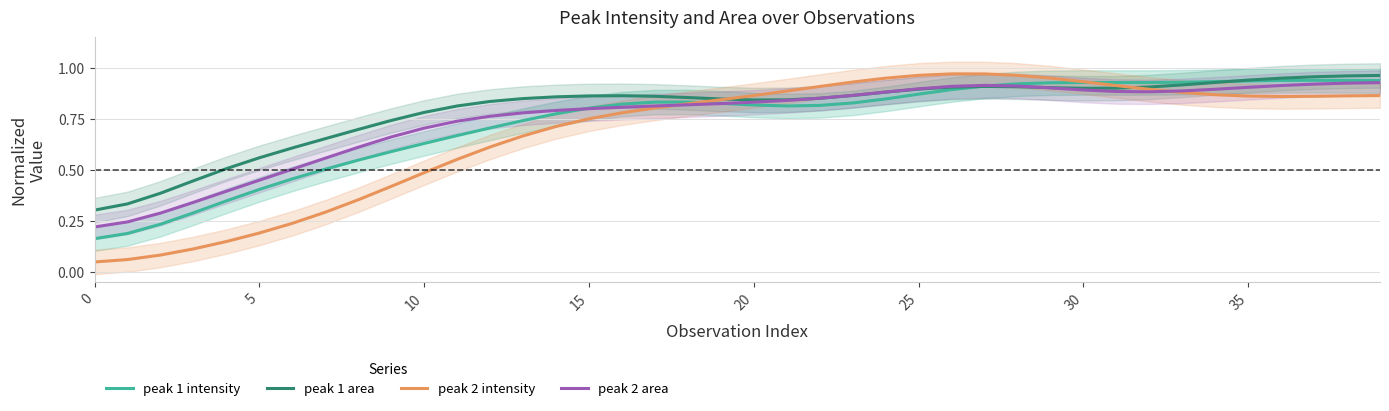

Between which two adjacent categories do peak 1 intensity and peak 1 area first intersect?

26 and 27